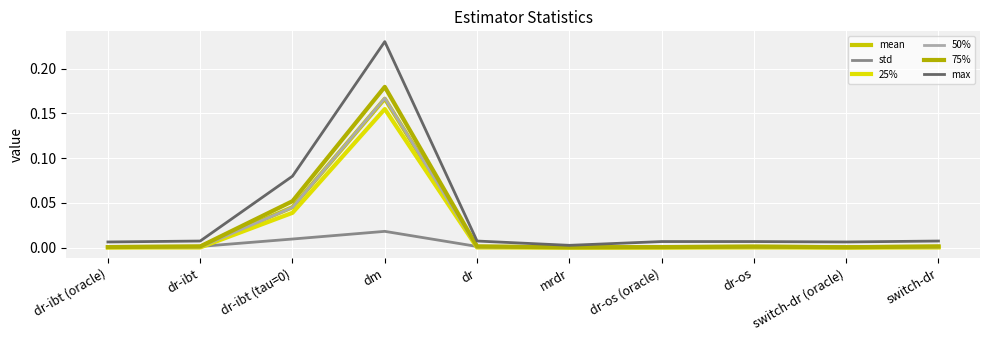

What position from the right is switch-dr?

1